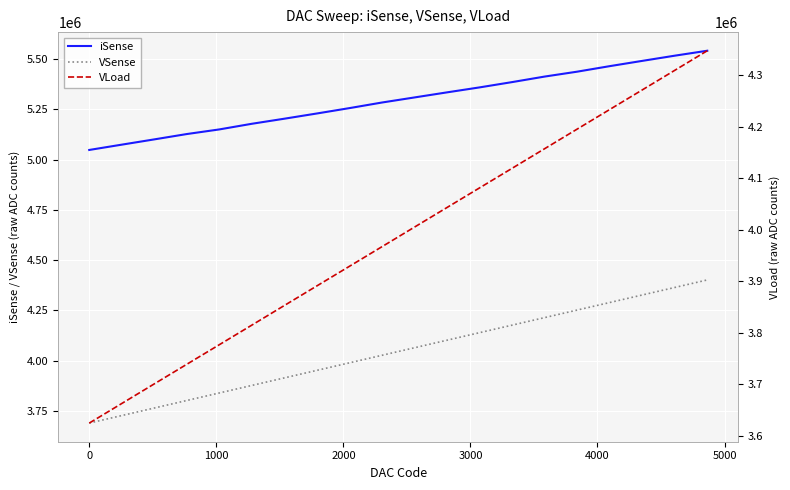

Reading right to left, extract all data points from this chart.

iSense: 5542044	5517372	5491486	5465269	5437784	5413424	5385877	5359534	5334796	5309537	5284260	5256394	5229705	5203710	5178455	5150352	5127346	5100750	5074506	5048105
VSense: 4401168	4363610	4326122	4288626	4251148	4213596	4176074	4138612	4101115	4063552	4026032	3988498	3951073	3913580	3876016	3838500	3801043	3763525	3725988	3688448
VLoad: 4347805	4309698	4271617	4233578	4195520	4157414	4119336	4081296	4043200	4005110	3967022	3928917	3890864	3852790	3814641	3776568	3738520	3700431	3662283	3624178